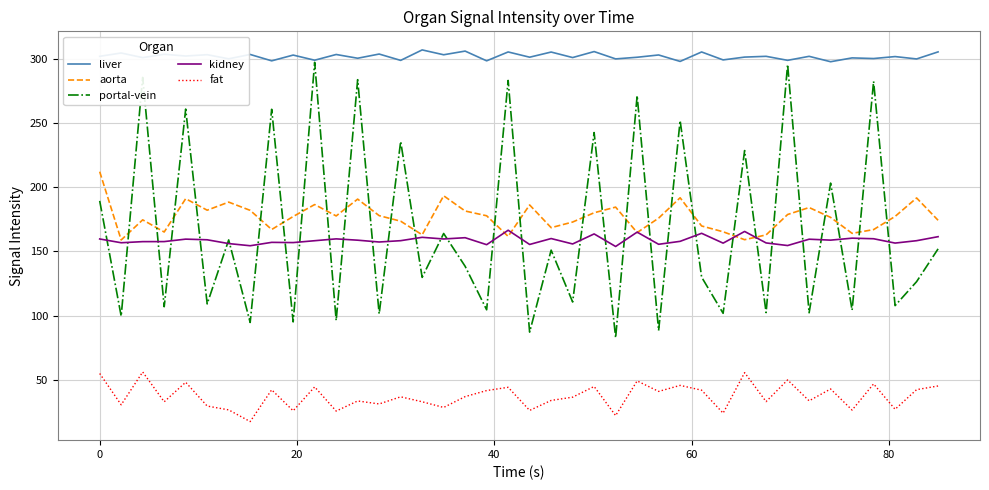

Which series has the largest total across all categories?

liver